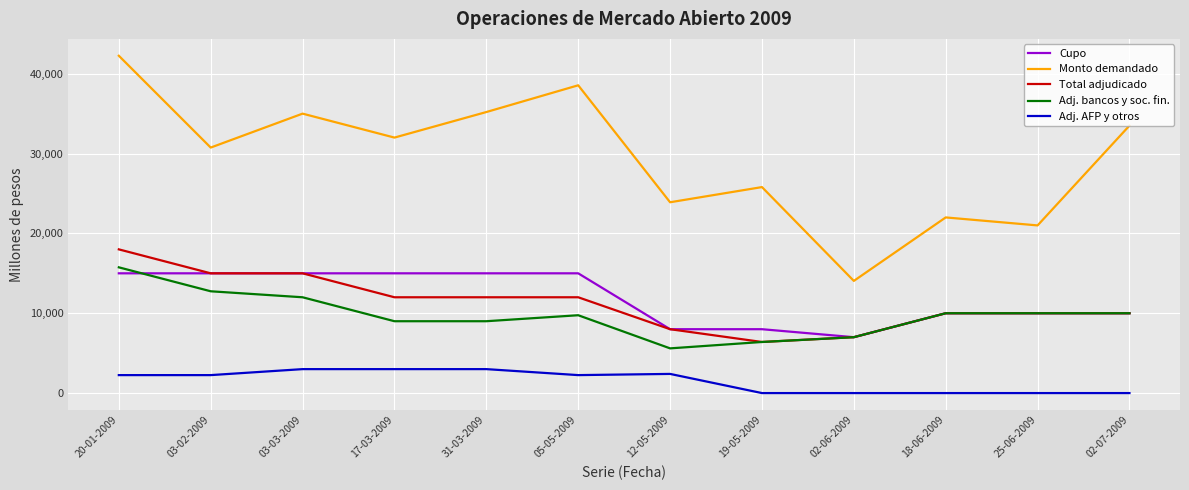

The value of Total adjudicado at 31-03-2009 is 12000. True or false?

True